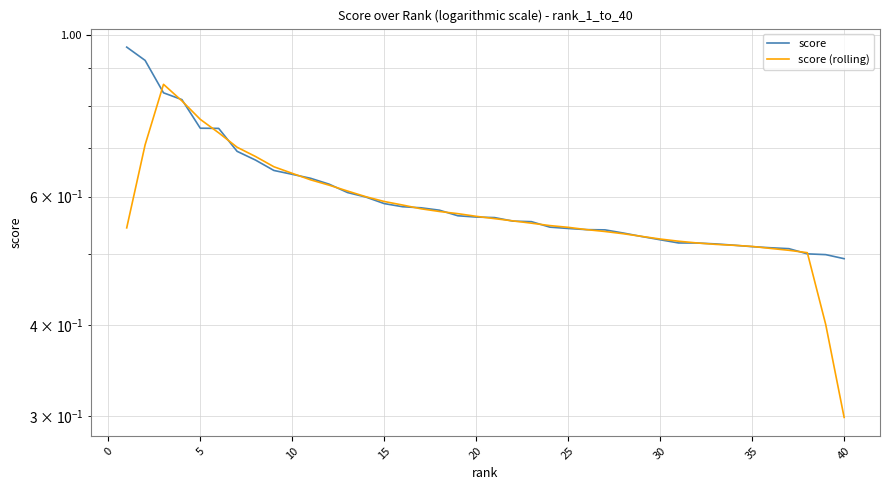

What is the difference between the maximum and minimum values in the score (rolling) series?

0.6